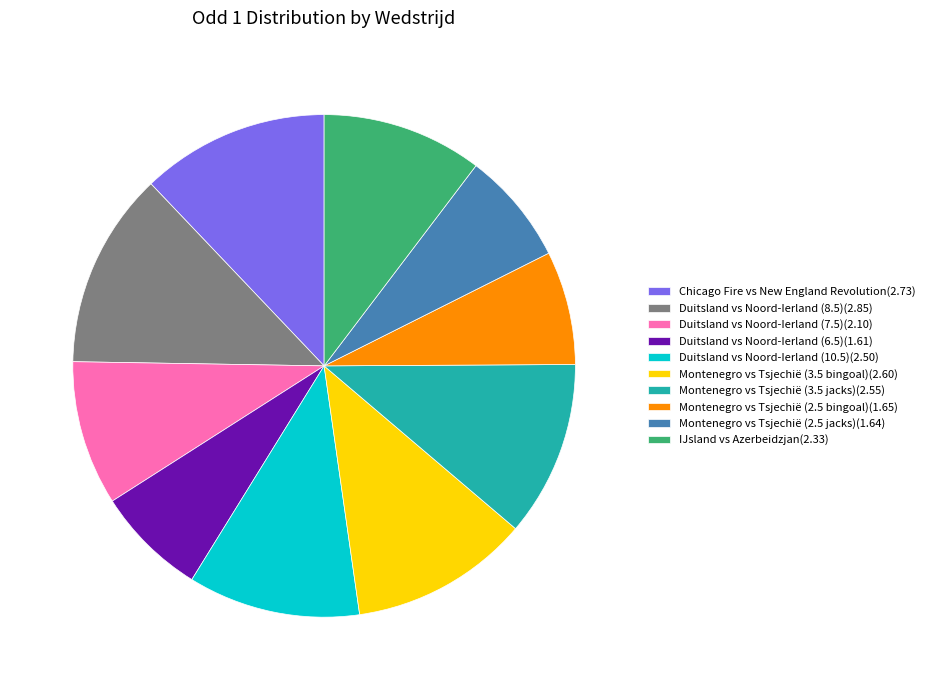

Combined, do Duitsland vs Noord-Ierland (10.5)(2.50) and Duitsland vs Noord-Ierland (8.5)(2.85) account for over 50%?

No